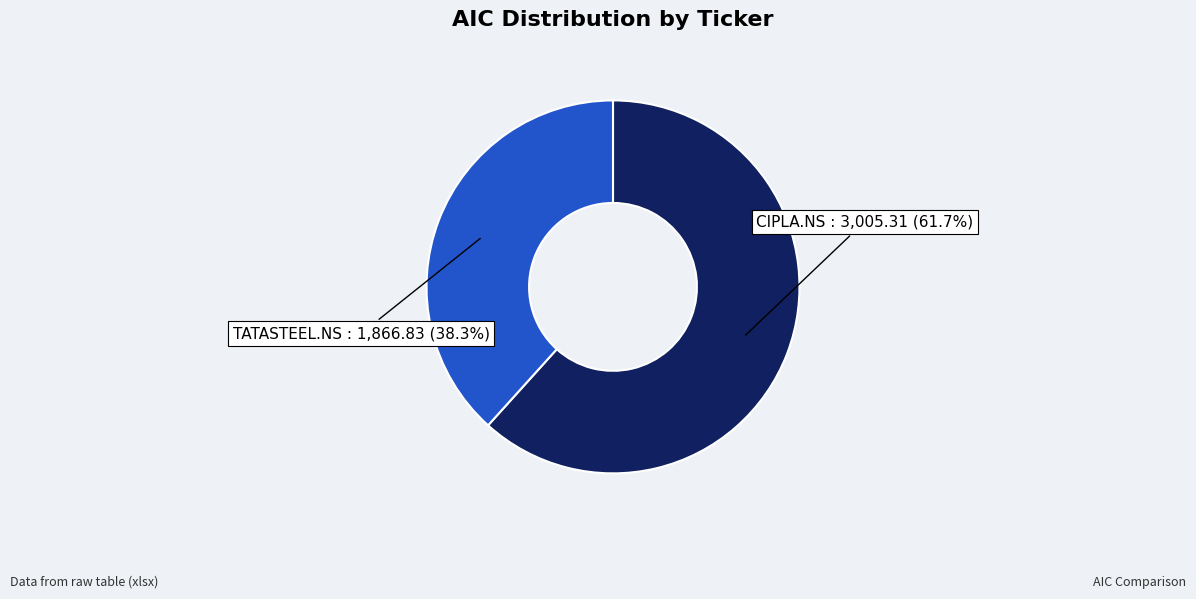

How many slices are in this pie chart?

2